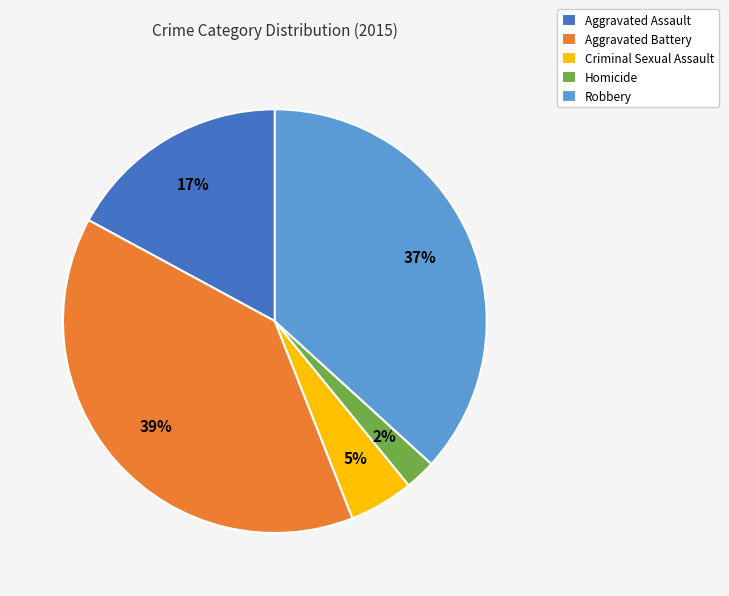

Do Robbery and Criminal Sexual Assault together represent more than half of the pie?

No